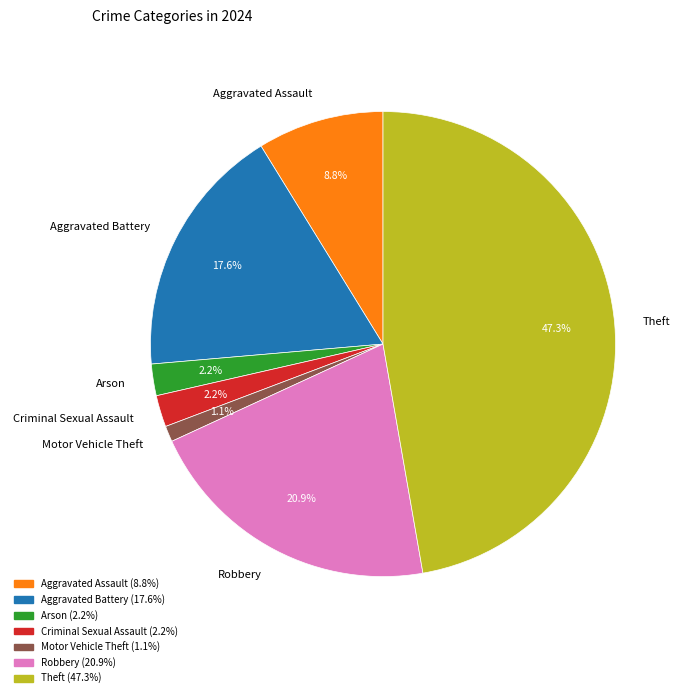

Which has a higher value, Criminal Sexual Assault or Robbery?

Robbery